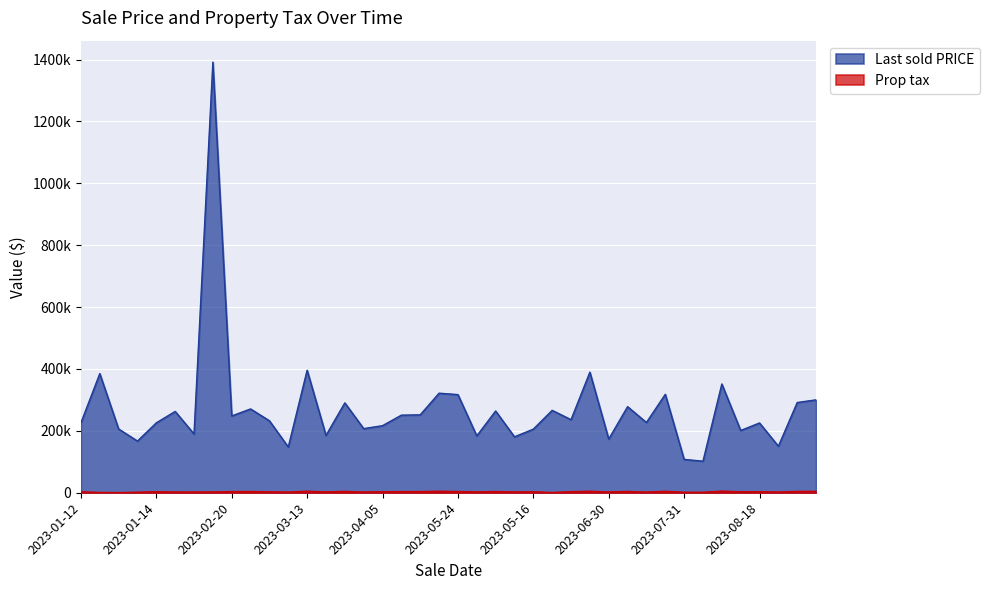

True or false: Prop tax and Last sold PRICE cross at least once.

False